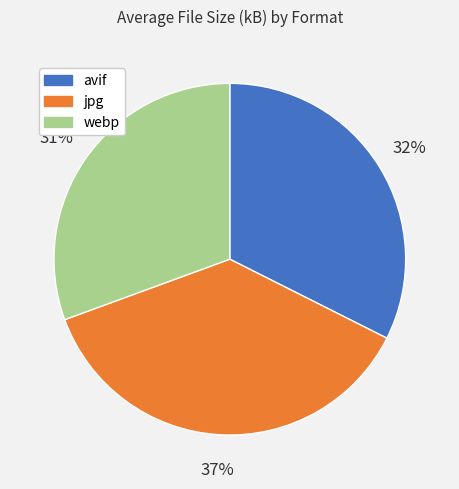

What is the largest slice in the pie chart?

jpg